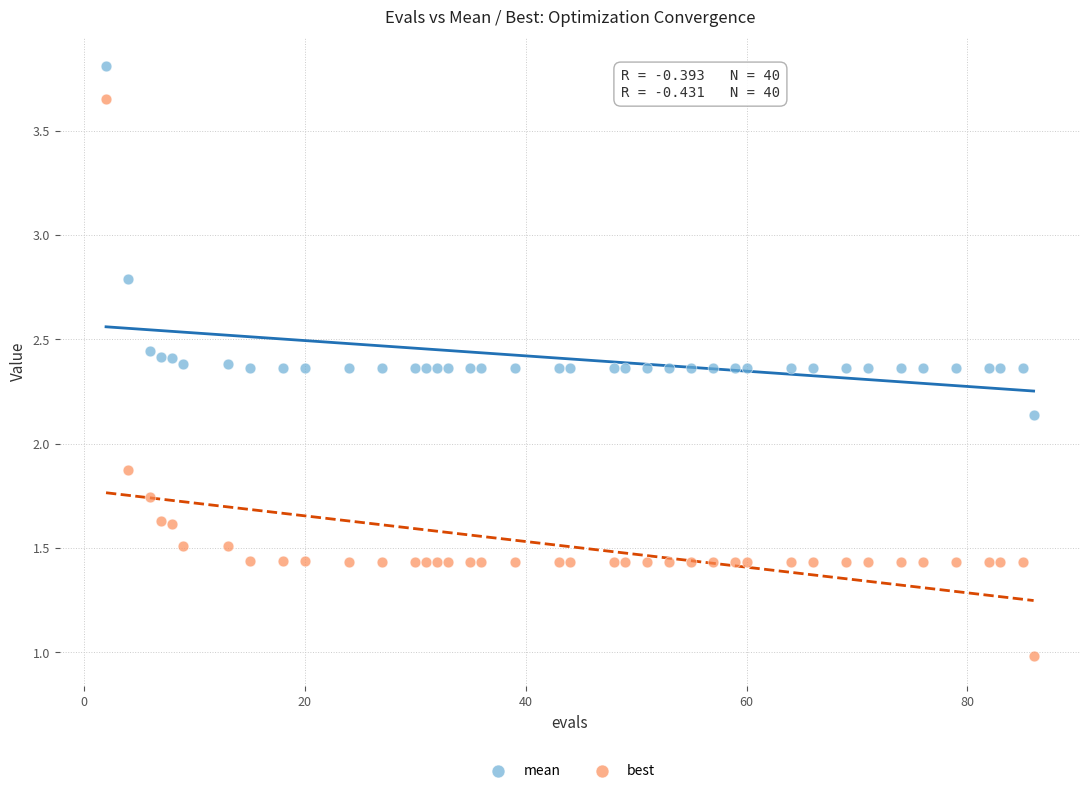

What are all the series names shown in the legend?

mean, best